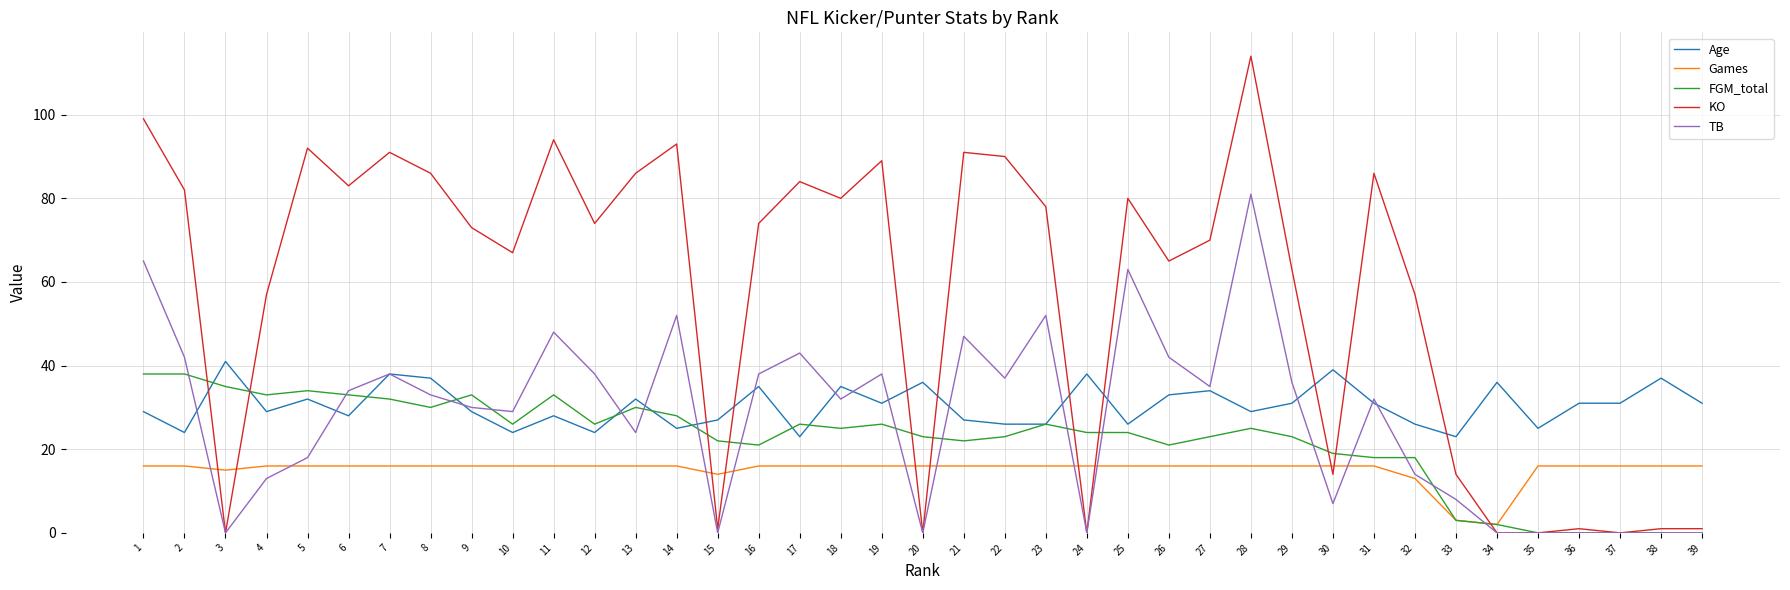

True or false: KO has a value of 1 at 39.

True